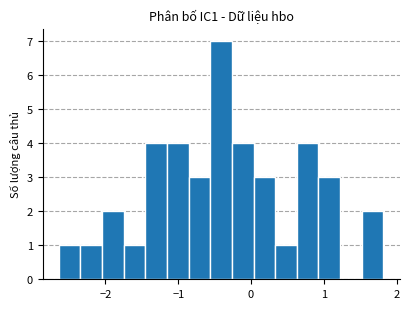

Read against the x-axis, roughly where is the centre of the tallest bar?

-0.4